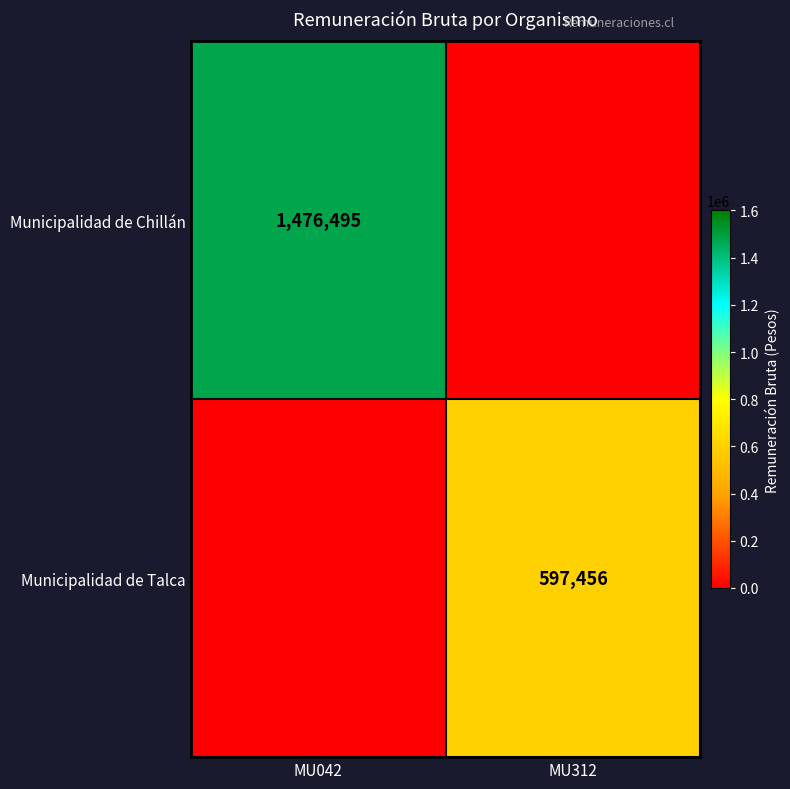

Is it true that Municipalidad de Chillán equals 2638265 at MU042?

False